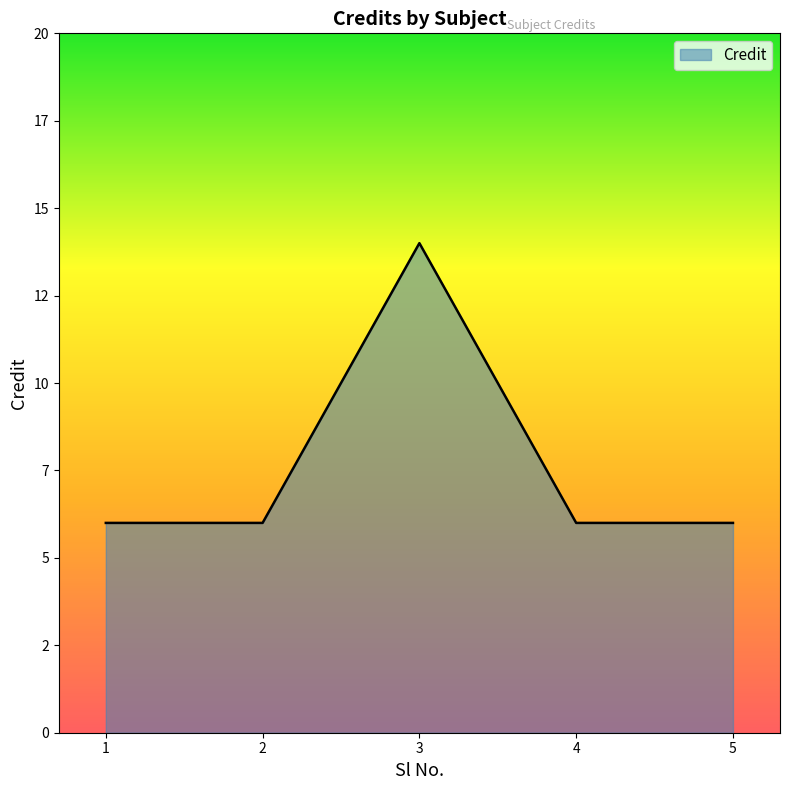

Is this an area chart (filled region under the line)?

Yes